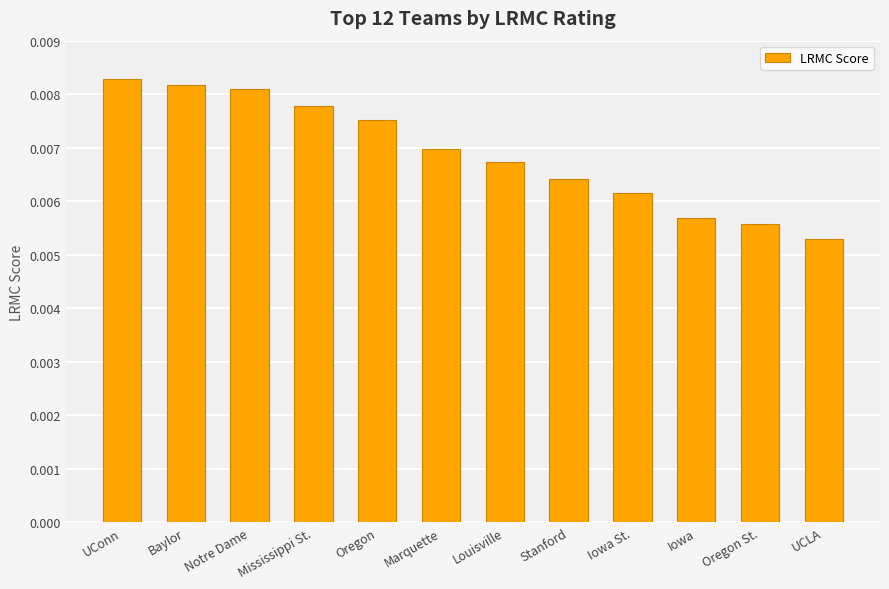

What is the sum of all values?

0.1